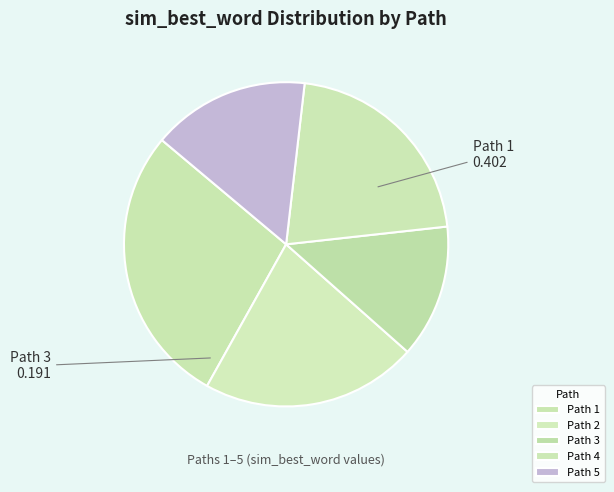

How many segments does this pie chart have?

5